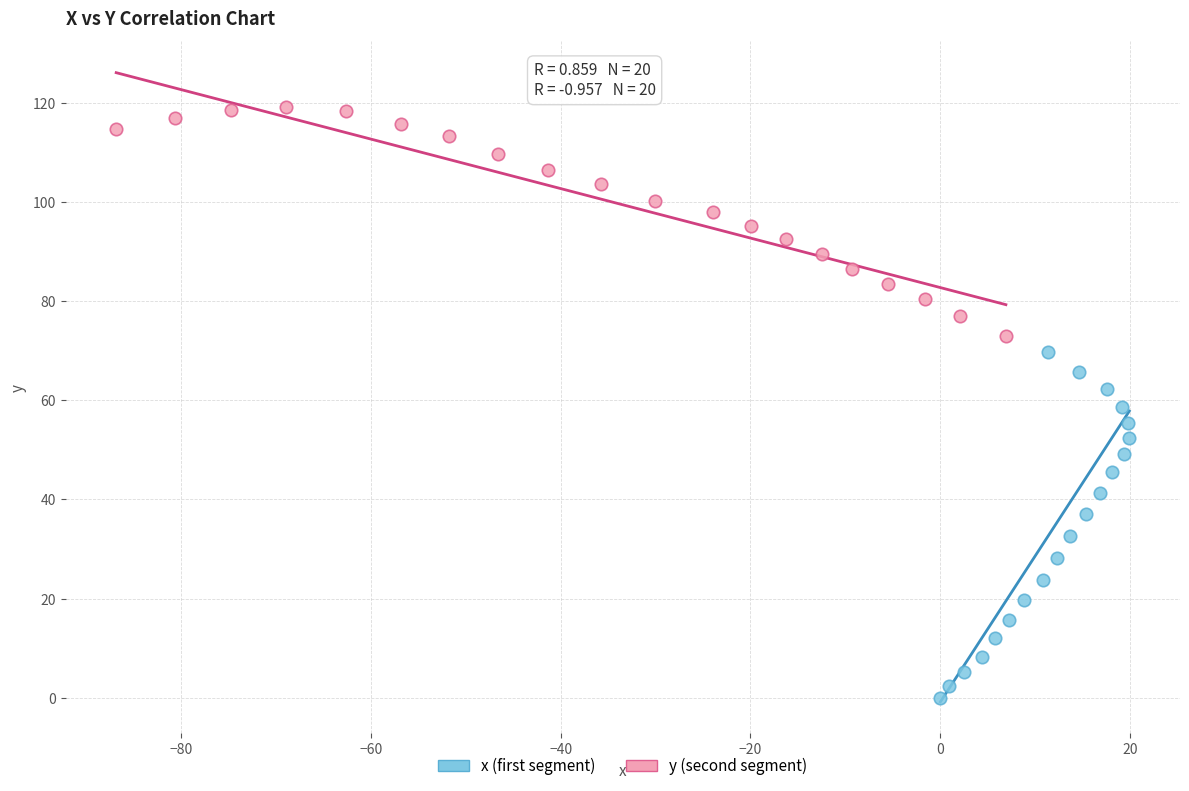

Which series has the widest spread of Y values?

x (first segment)